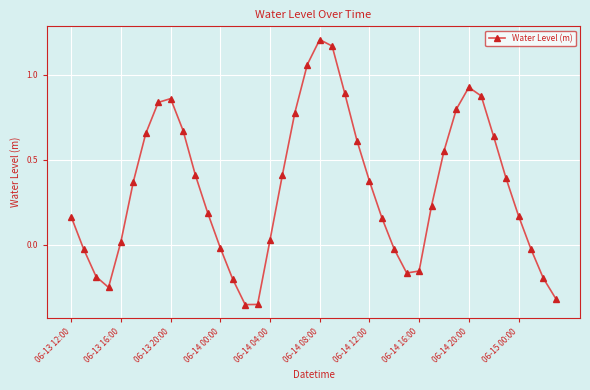

How many interior local valleys (lower than both neighbors) does the data have?

3